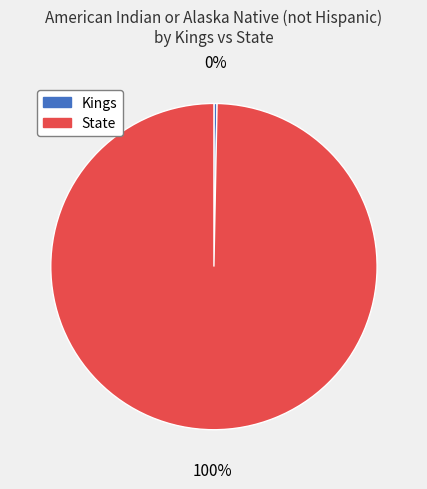

What is the smallest slice in the pie chart?

Kings